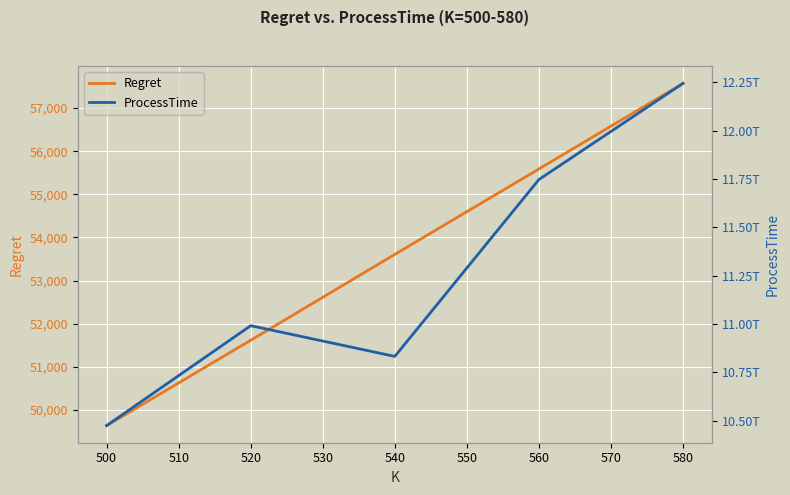

What is the average value of the Regret series?

53603.1